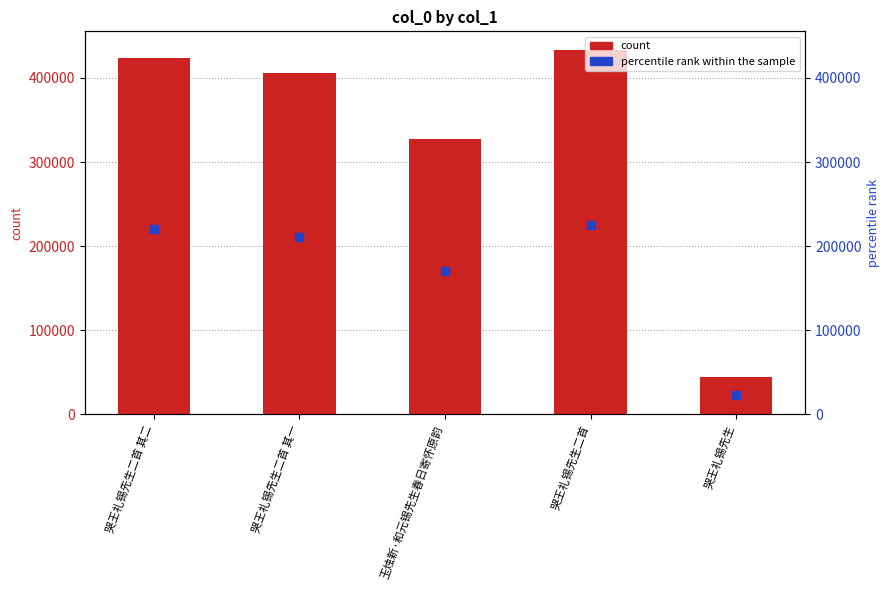

Which series contains the highest Y value?

col_0